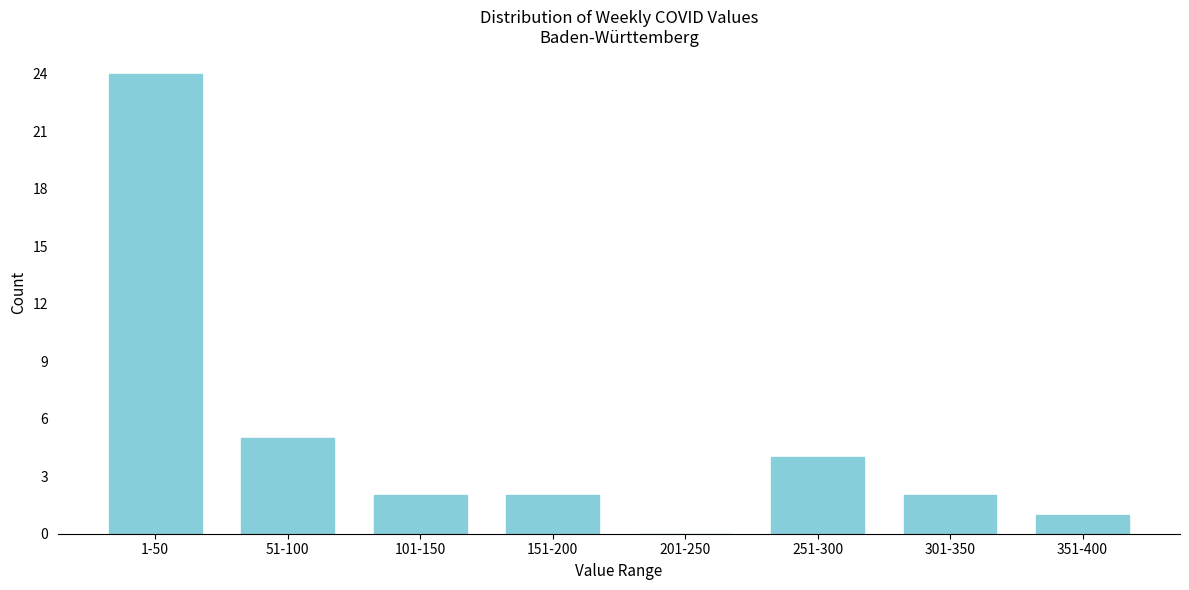

Reading right to left, list all the values displayed in this chart.

351-400=1	301-350=2	251-300=4	201-250=0	151-200=2	101-150=2	51-100=5	1-50=24